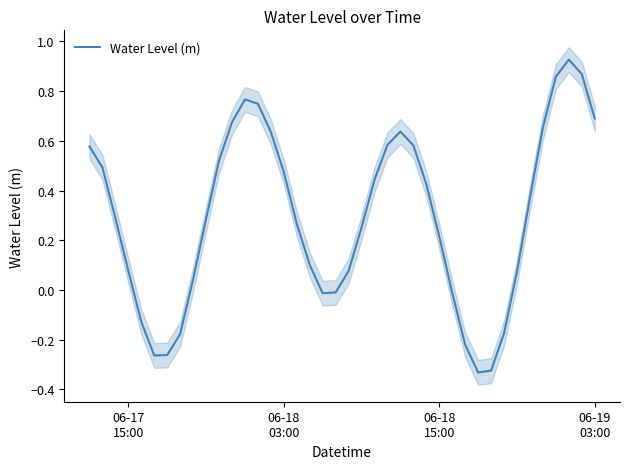

How many interior local valleys (lower than both neighbors) does the data have?

3